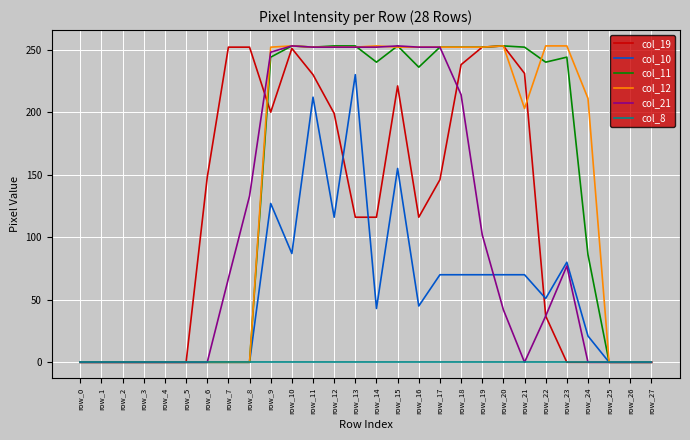

Which category has the highest value in the col_10 series?

row_13